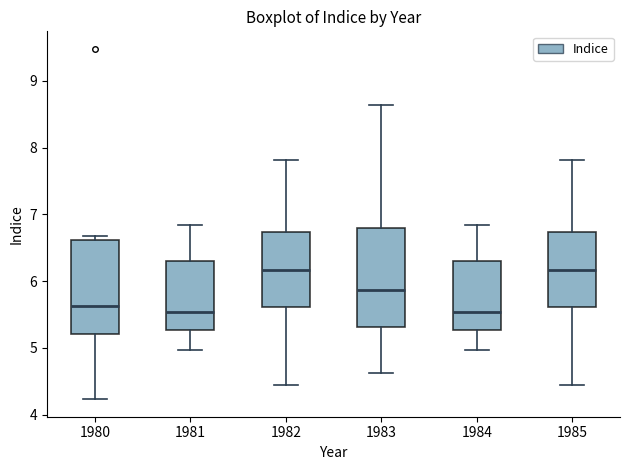

Where does the median line of the box at x = 1983 sit on the y-axis? The values are not printed on the chart, so give them approximately, as read against the axis.

5.9